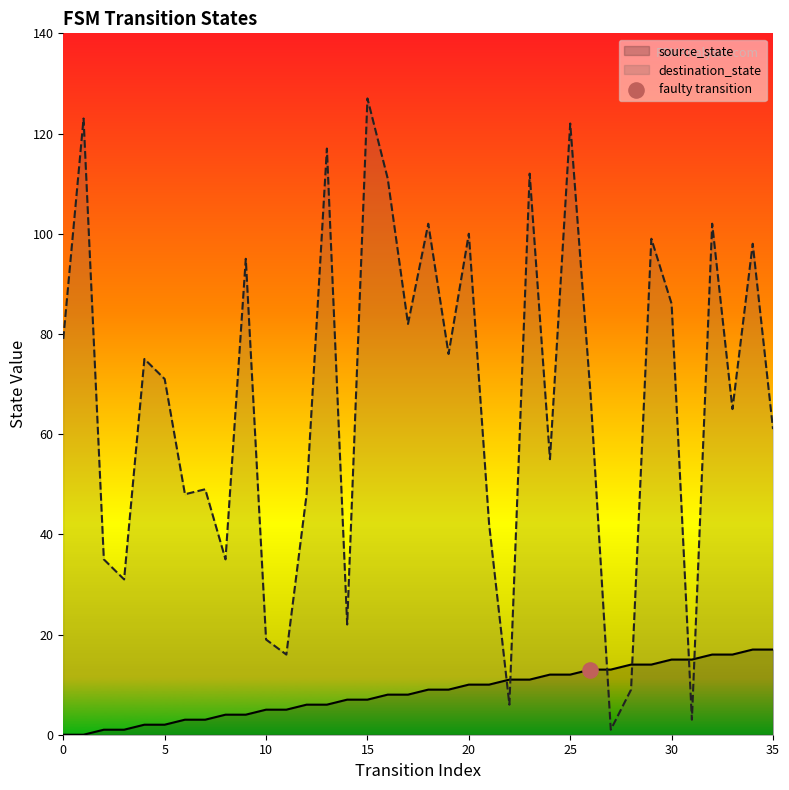

At which category is the sum across all series the highest?

15